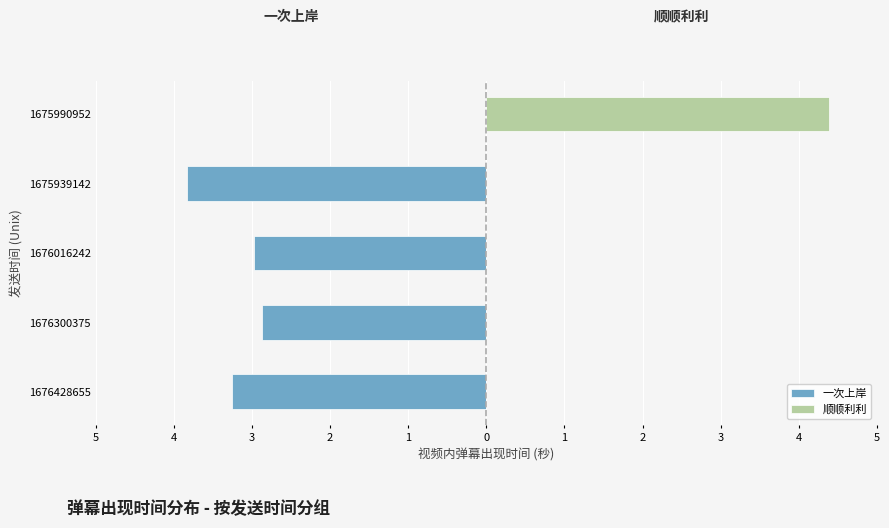

At 1676016242, list the series in order from smallest to largest.

一次上岸, 顺顺利利